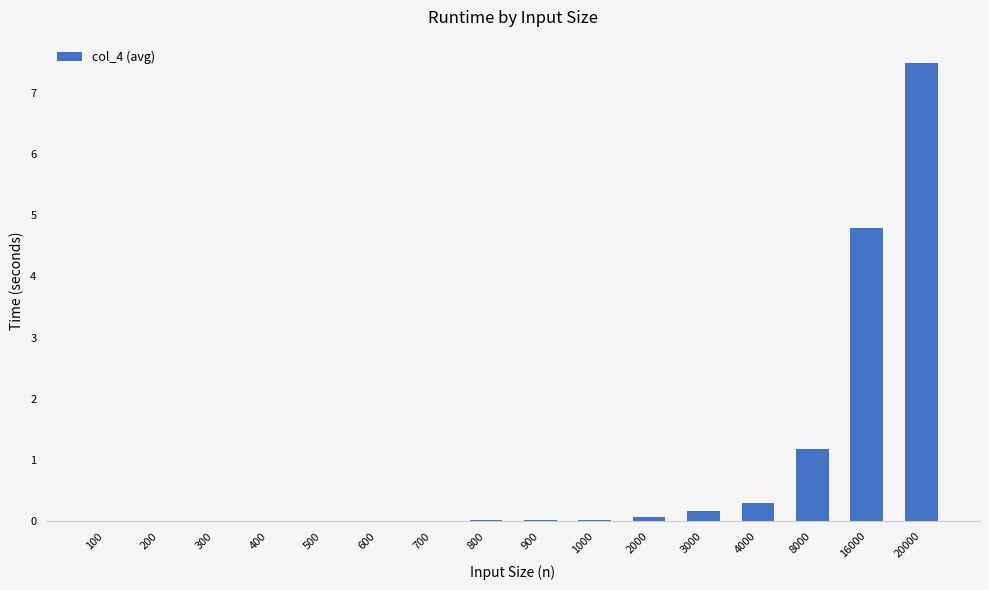

True or false: the data shows 0.5 at 8000.

False